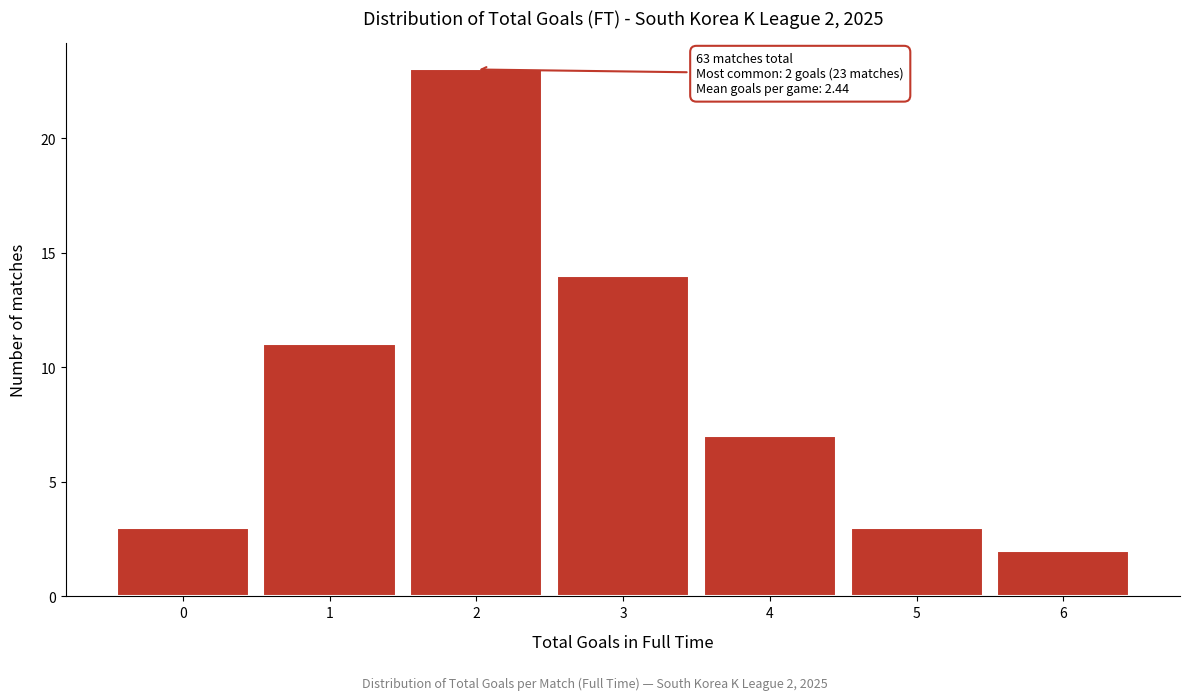

Reading left to right, extract all data points from this chart.

0=3	1=11	2=23	3=14	4=7	5=3	6=2